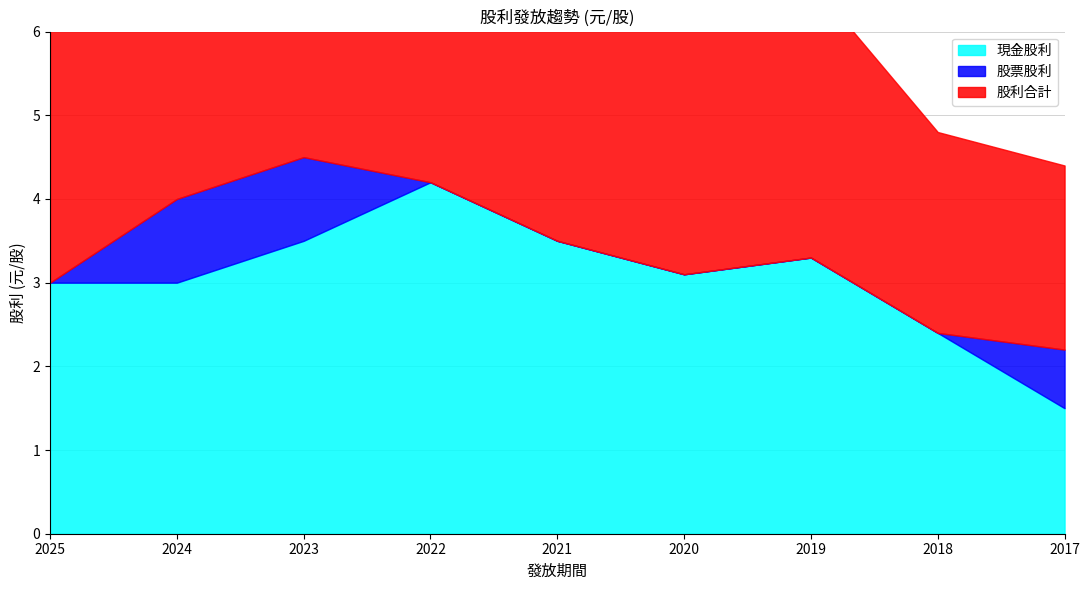

At how many categories does at least one series exceed 0?

9